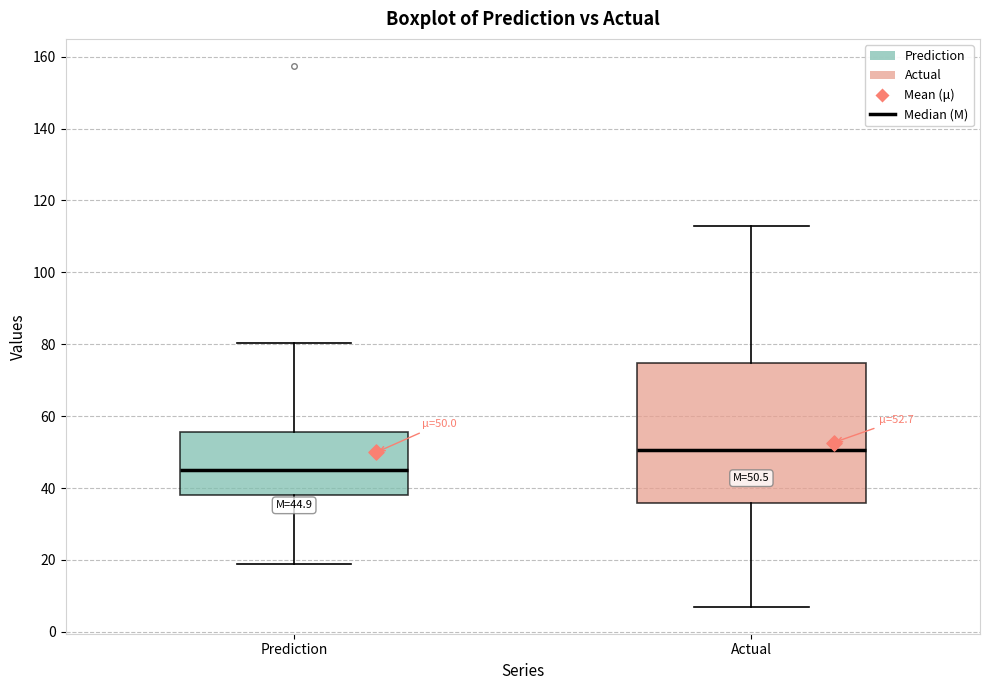

Which box is the tallest, from its lower edge to its upper edge?

Actual